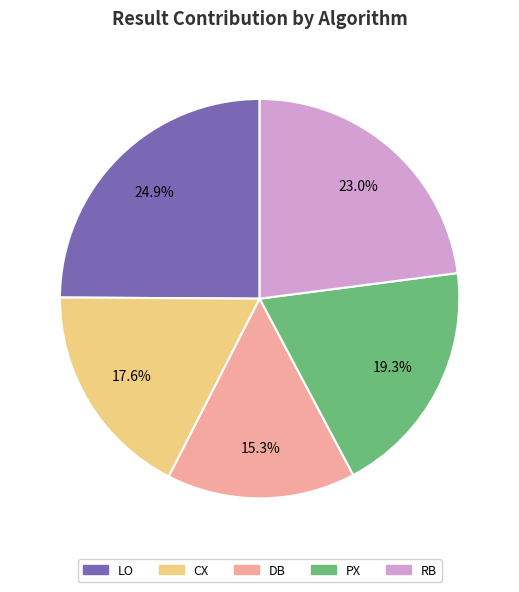

Is it true that PX is 19% of the pie?

True